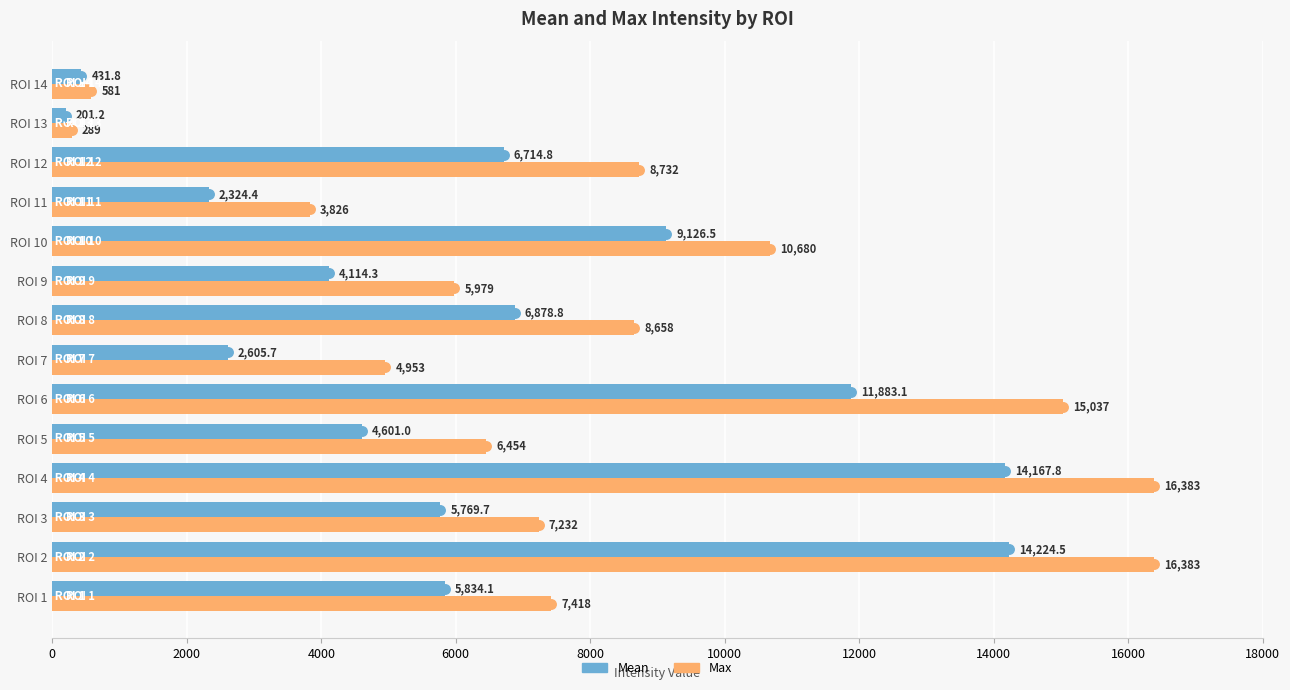

At which category does the chart reach its minimum across all series?

ROI 13